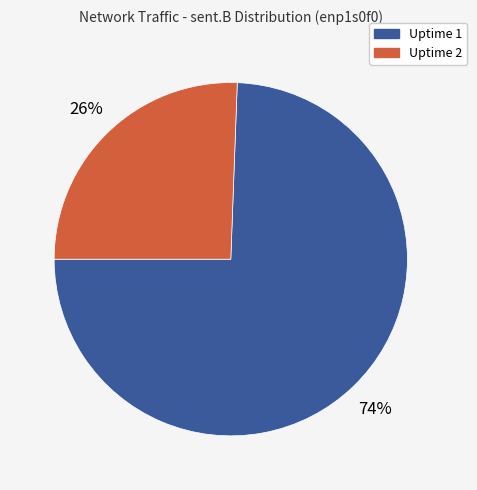

The Uptime 1 slice represents 69% of the pie. True or false?

False